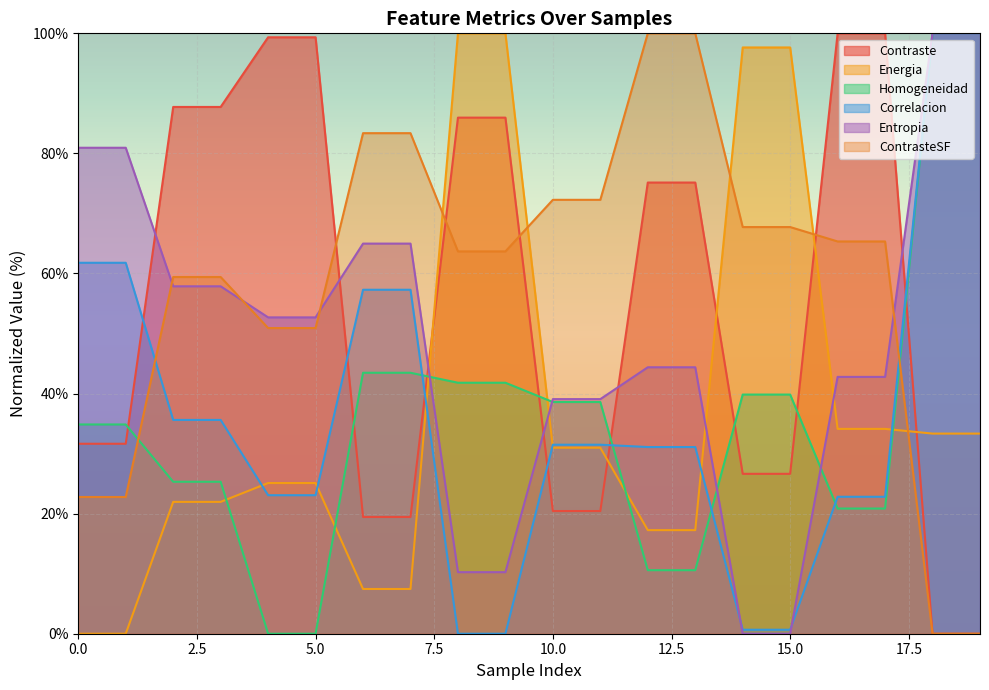

Which series has the largest total across all categories?

ContrasteSF